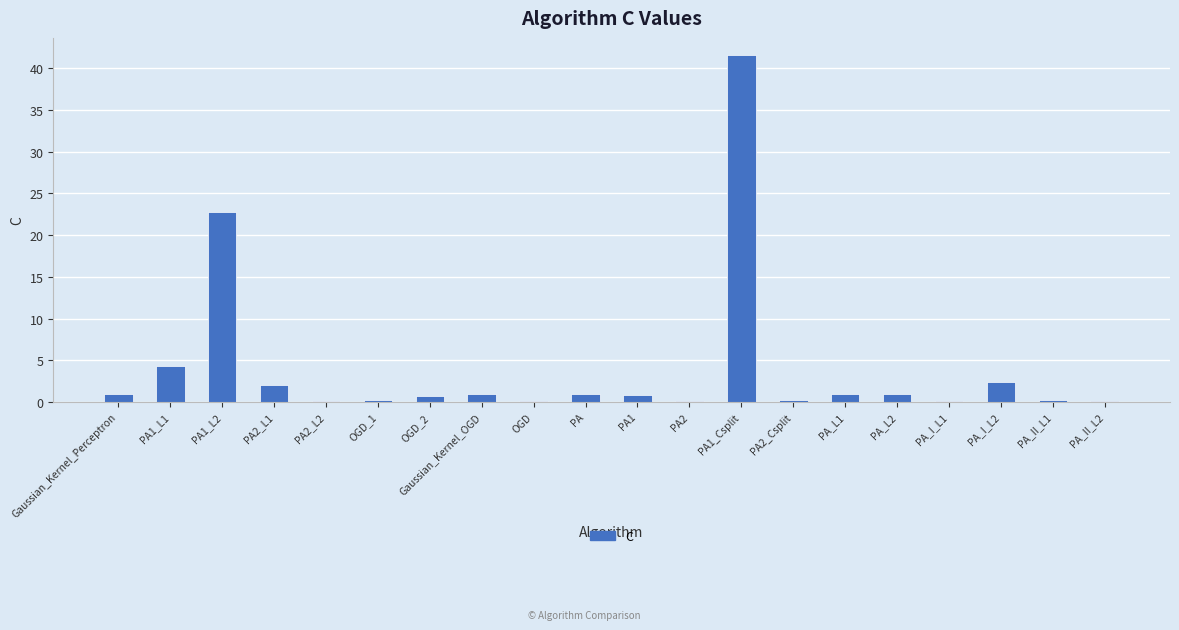

True or false: the data shows 1.0 at PA.

True